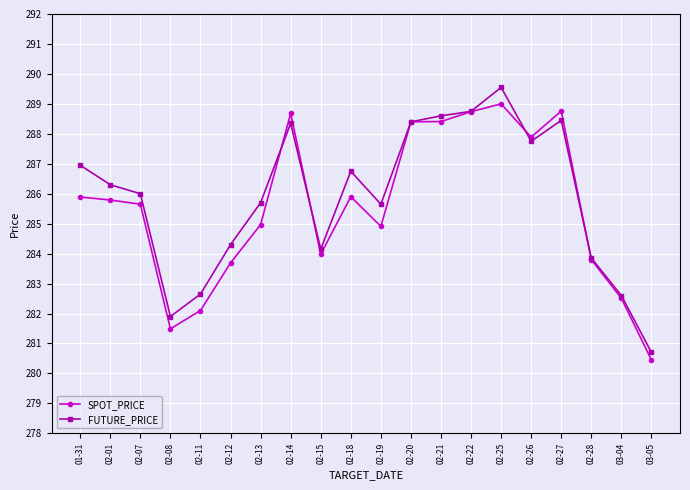

Where is the first local maximum for FUTURE_PRICE?

02-14